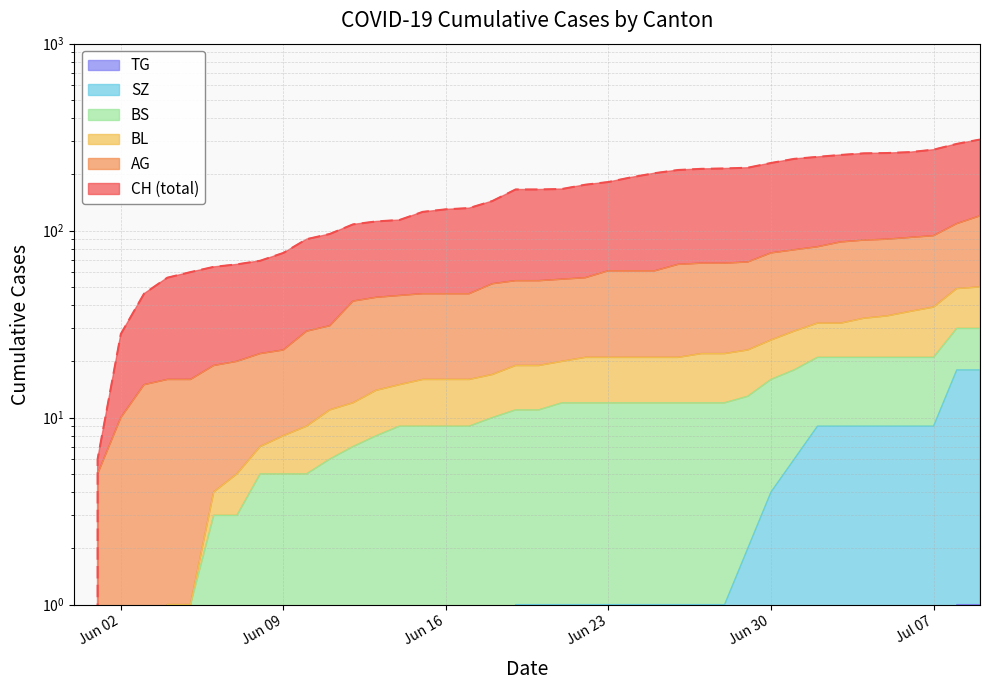

Does the chart display data point markers on the line(s)?

No